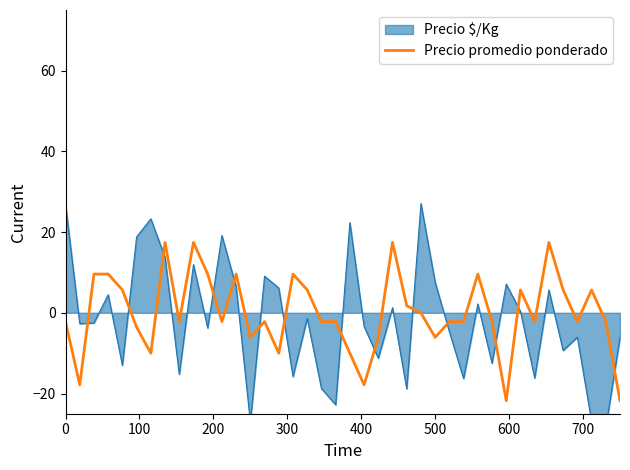

What is the label of the 10th point from the left?

9